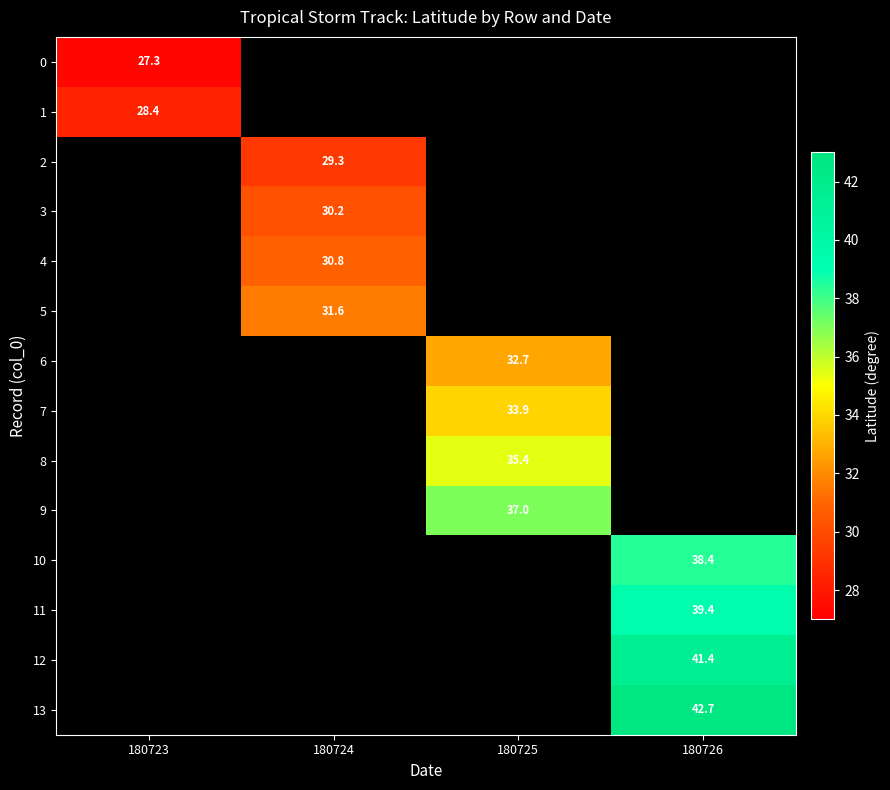

True or false: 4 has a value of 30.8 at 180724.

True